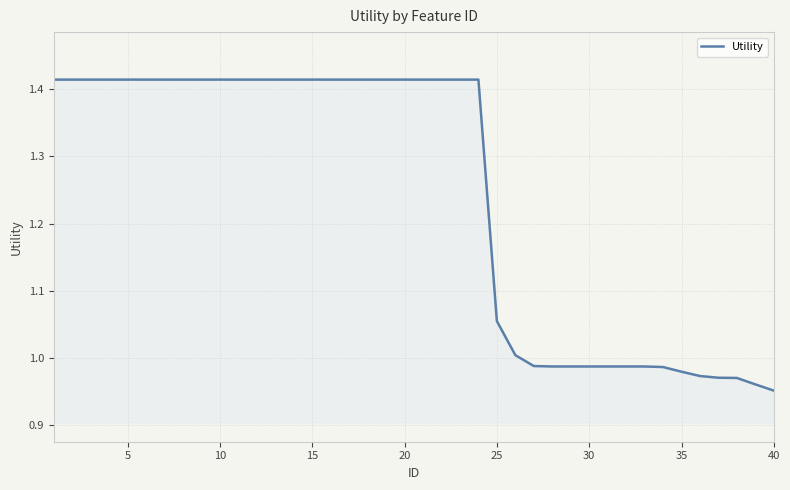

What is the difference between the maximum and minimum values?

0.5